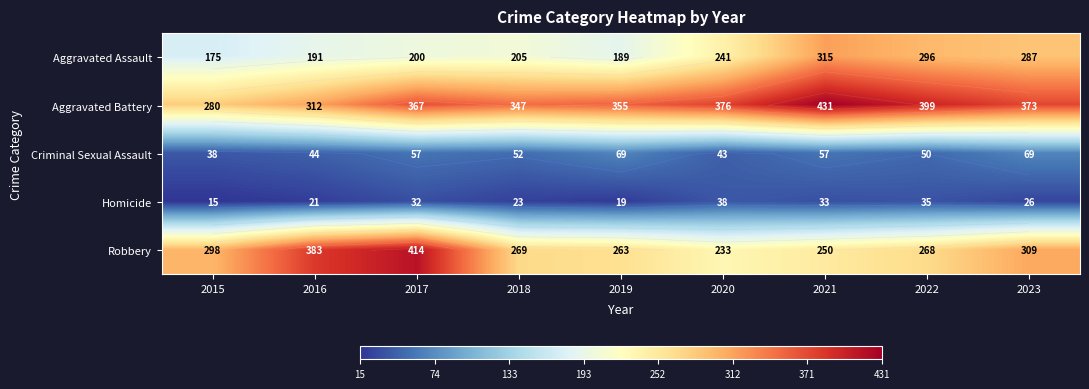

At which category is the sum across all series the highest?

2021